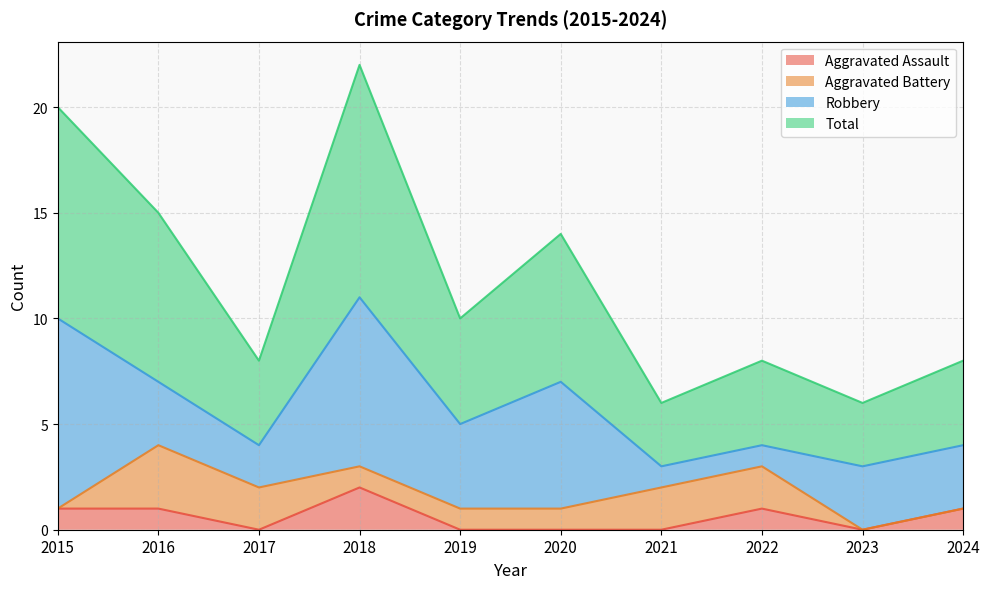

Is the value of Total at 2016 greater than the value of Aggravated Assault at 2022?

Yes